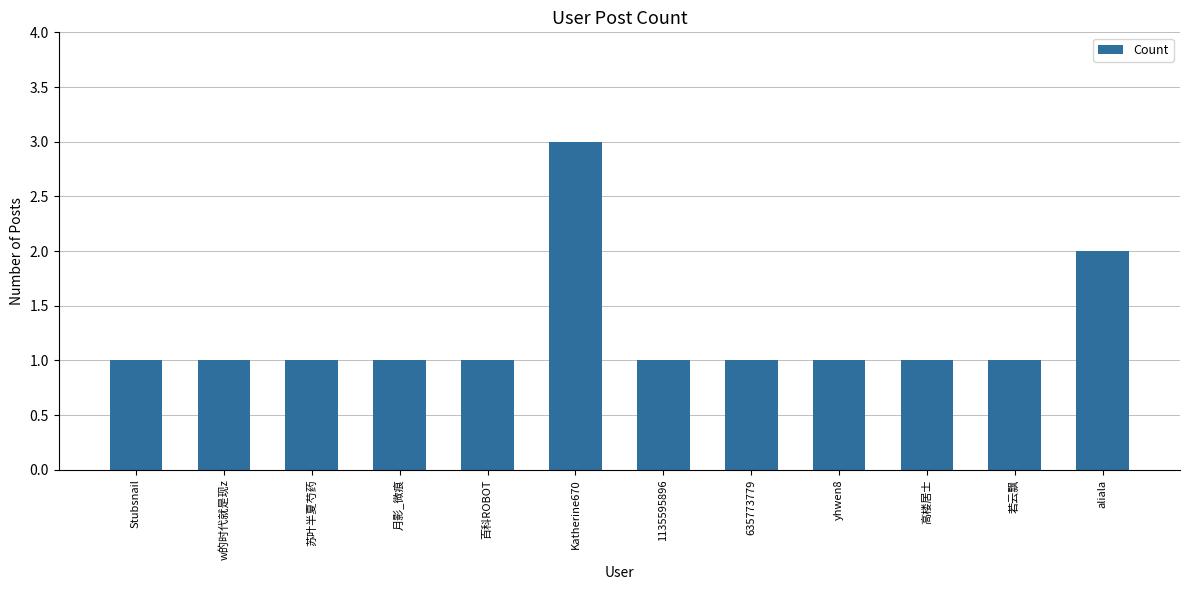

Reading left to right, list all the values displayed in this chart.

Stubsnail=1	w的时代就是现z=1	苏叶半夏芍药=1	月影_微痕=1	百科ROBOT=1	Katherine670=3	1135595896=1	635773779=1	yhwen8=1	高楼居士=1	若云飘=1	aliala=2